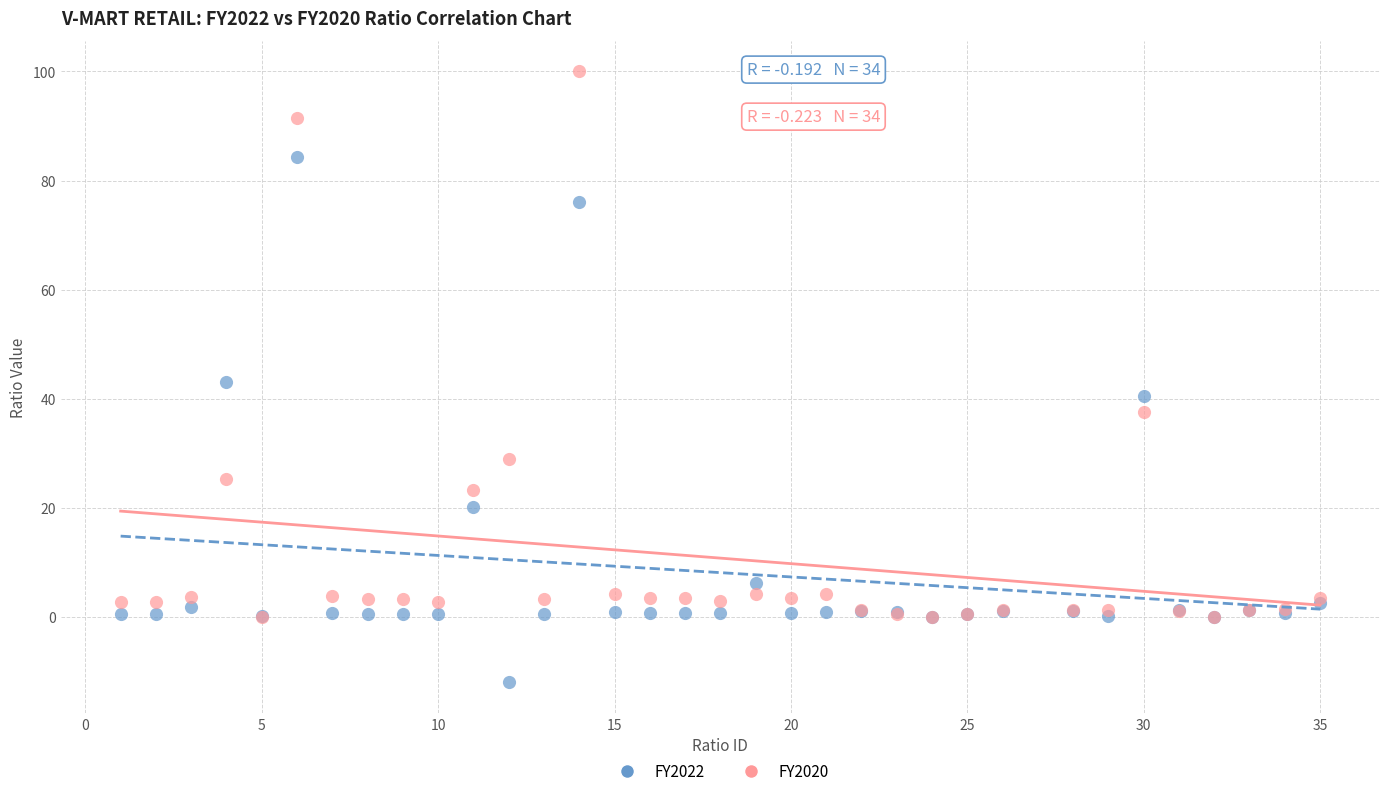

In the FY2020 series, what Y value is closest to 50?

37.5